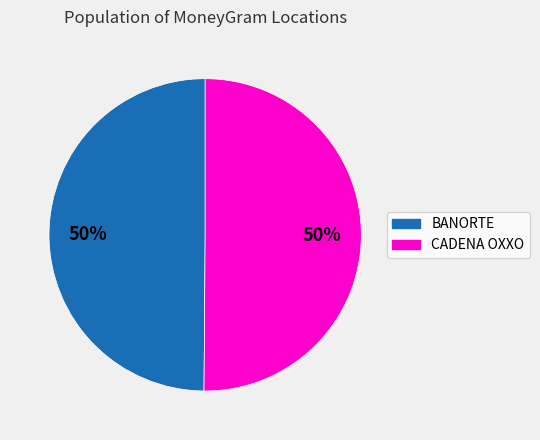

To the nearest percent, what is the average slice percentage?

50%